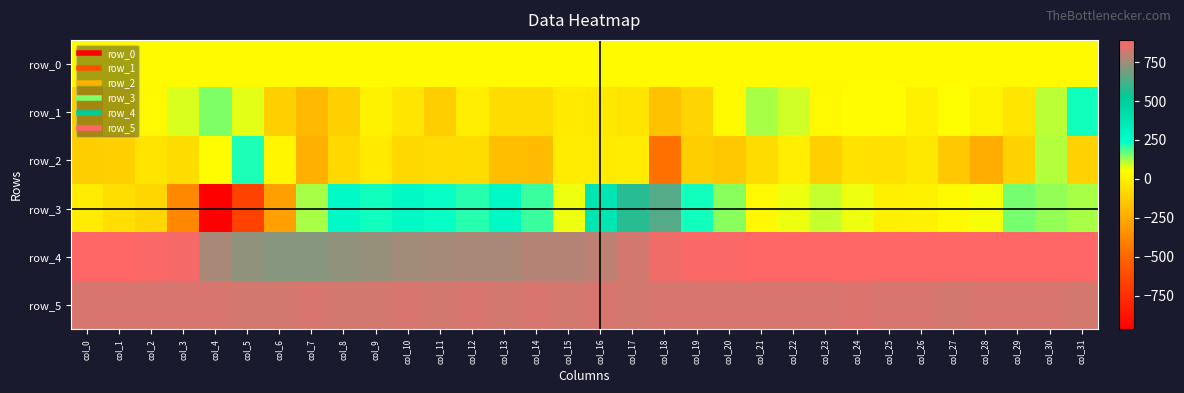

Where does the row_4 series first go above 882?

col_0